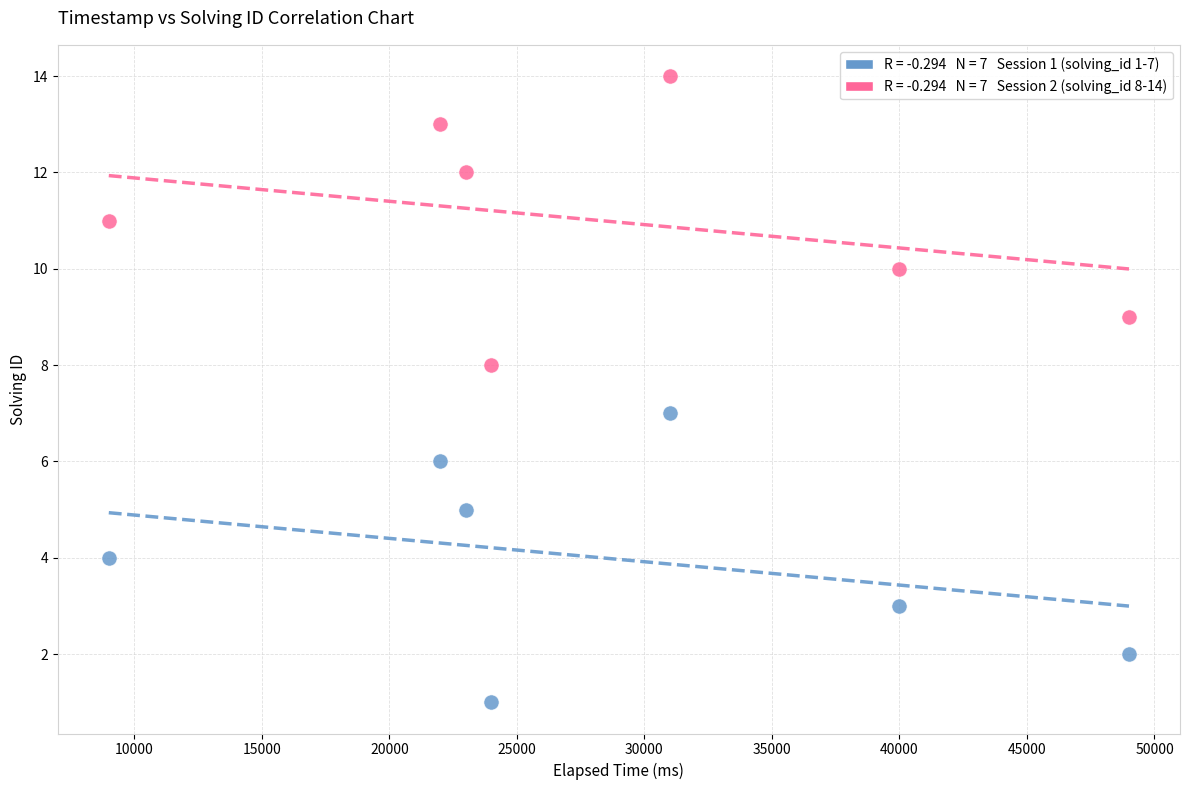

Across all data points, what is the range of Y values (max minus min)?

13